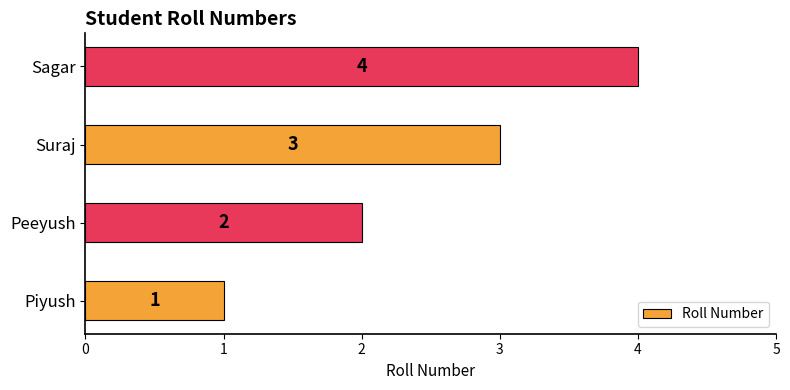

Rank the categories by value from highest to lowest.

Sagar, Suraj, Peeyush, Piyush